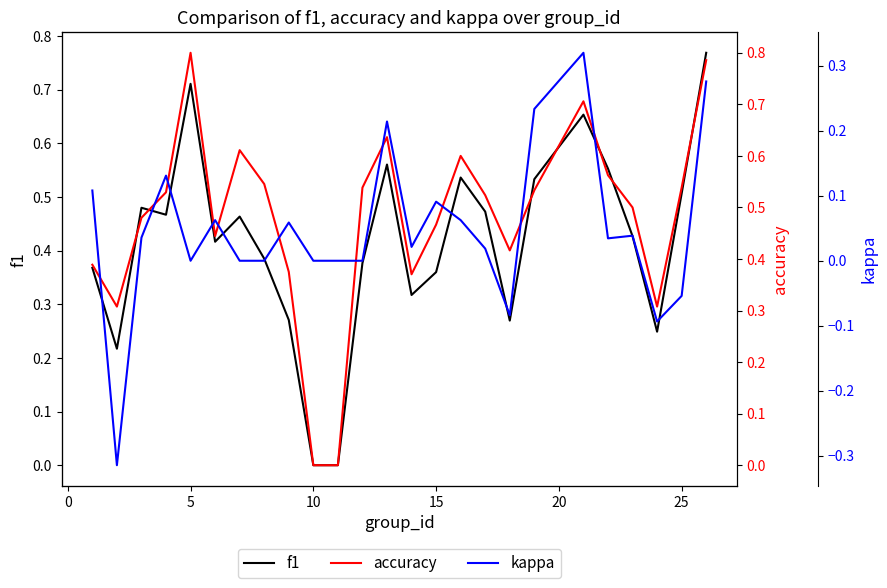

True or false: accuracy has more than 0 points higher than both neighbors.

True